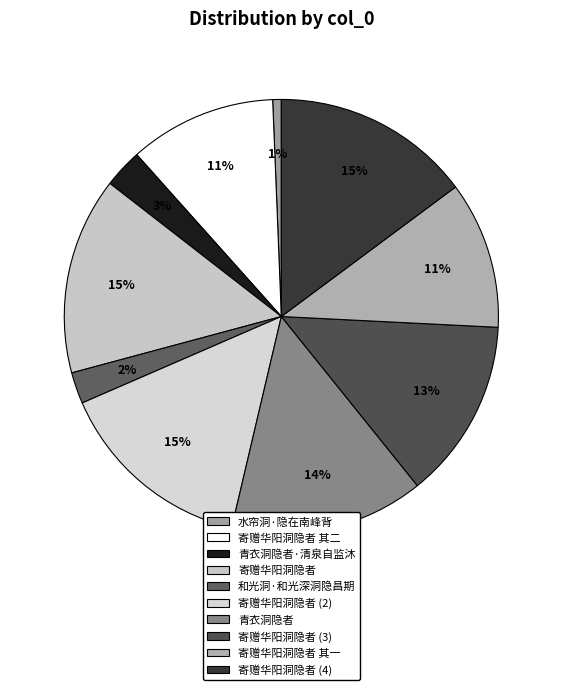

What is the smallest slice in the pie chart?

水帘洞·隐在南峰背